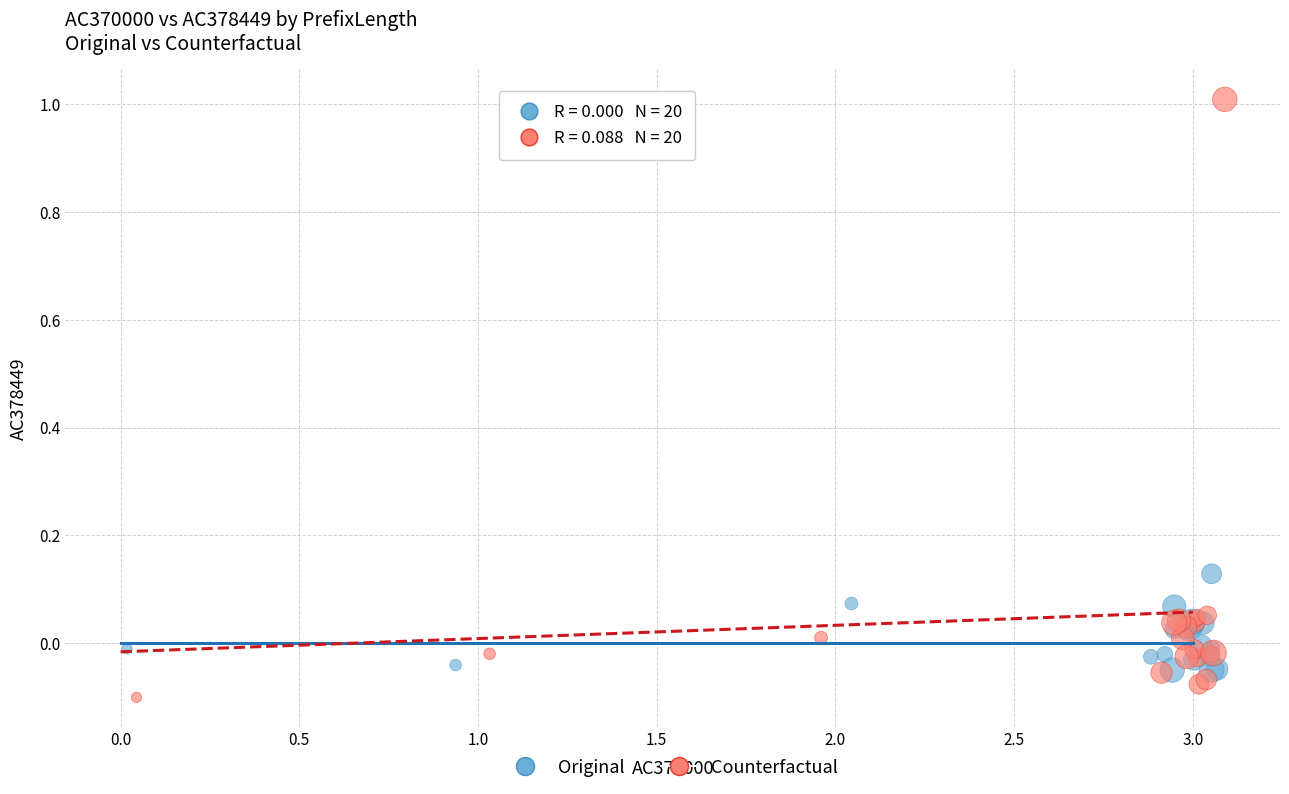

Which series contains the lowest Y value?

Counterfactual